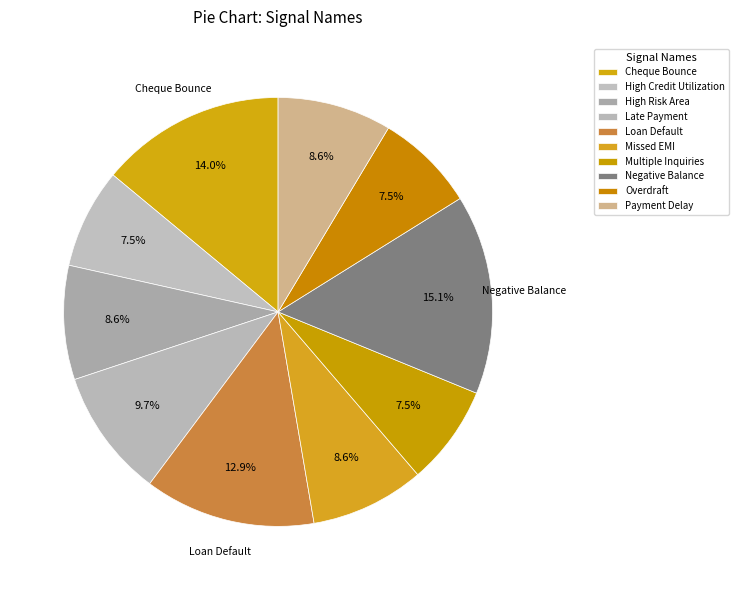

True or false: Loan Default accounts for 6% of the total.

False